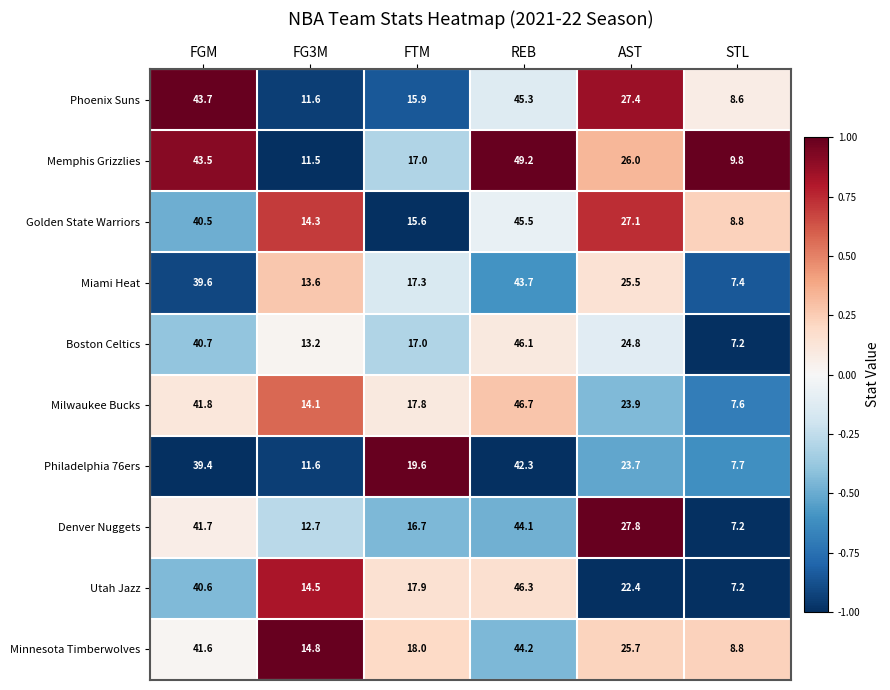

The value of Utah Jazz at REB is 46.3. True or false?

True